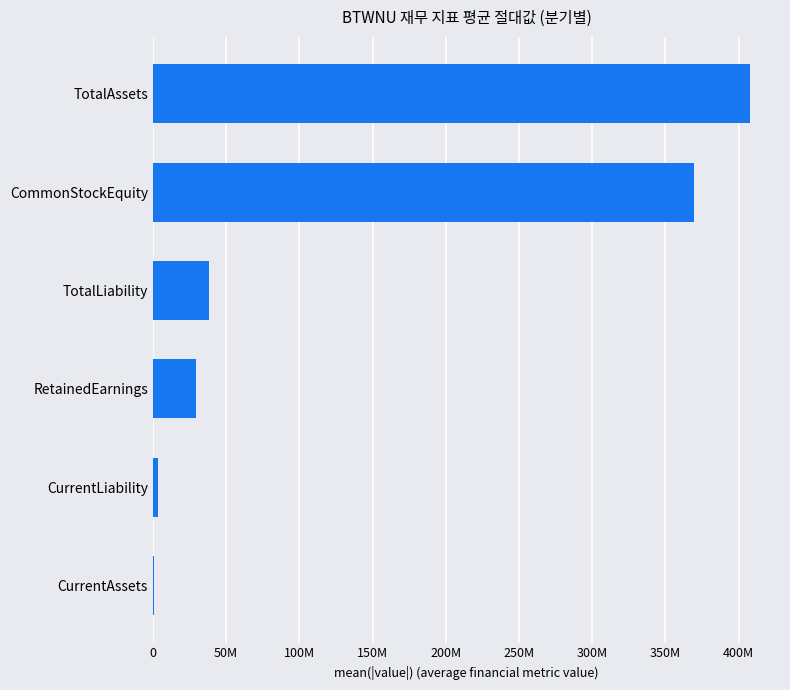

How many categories are shown in the chart?

6